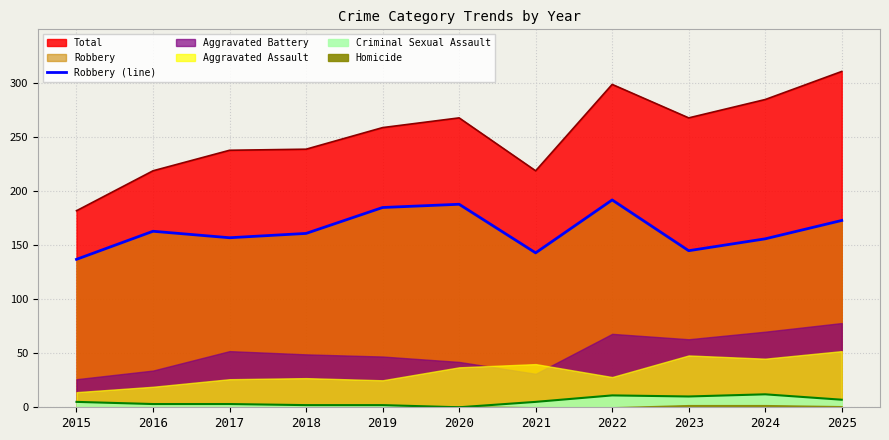

Does the chart display data point markers on the line(s)?

No